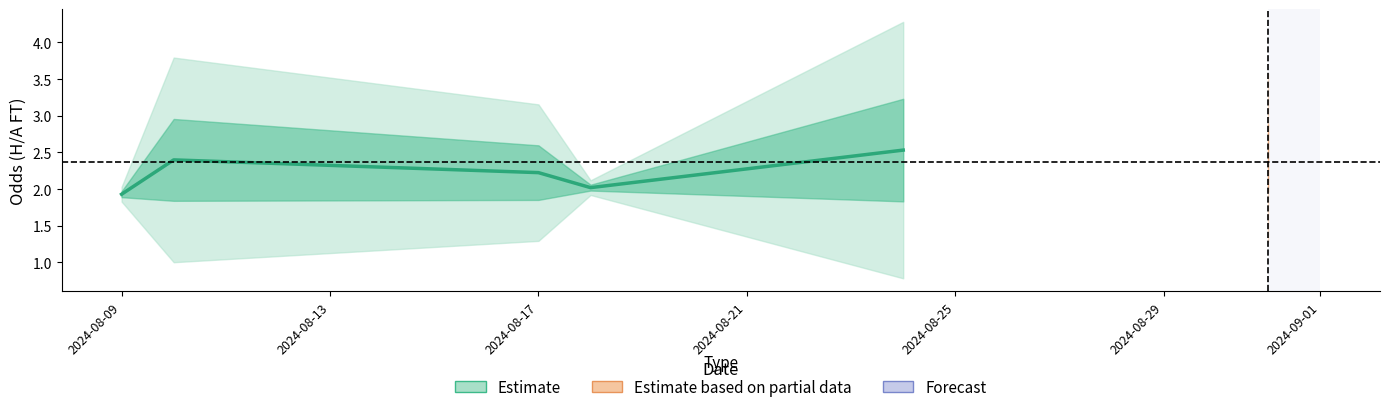

What is the minimum value shown in the chart?

1.9